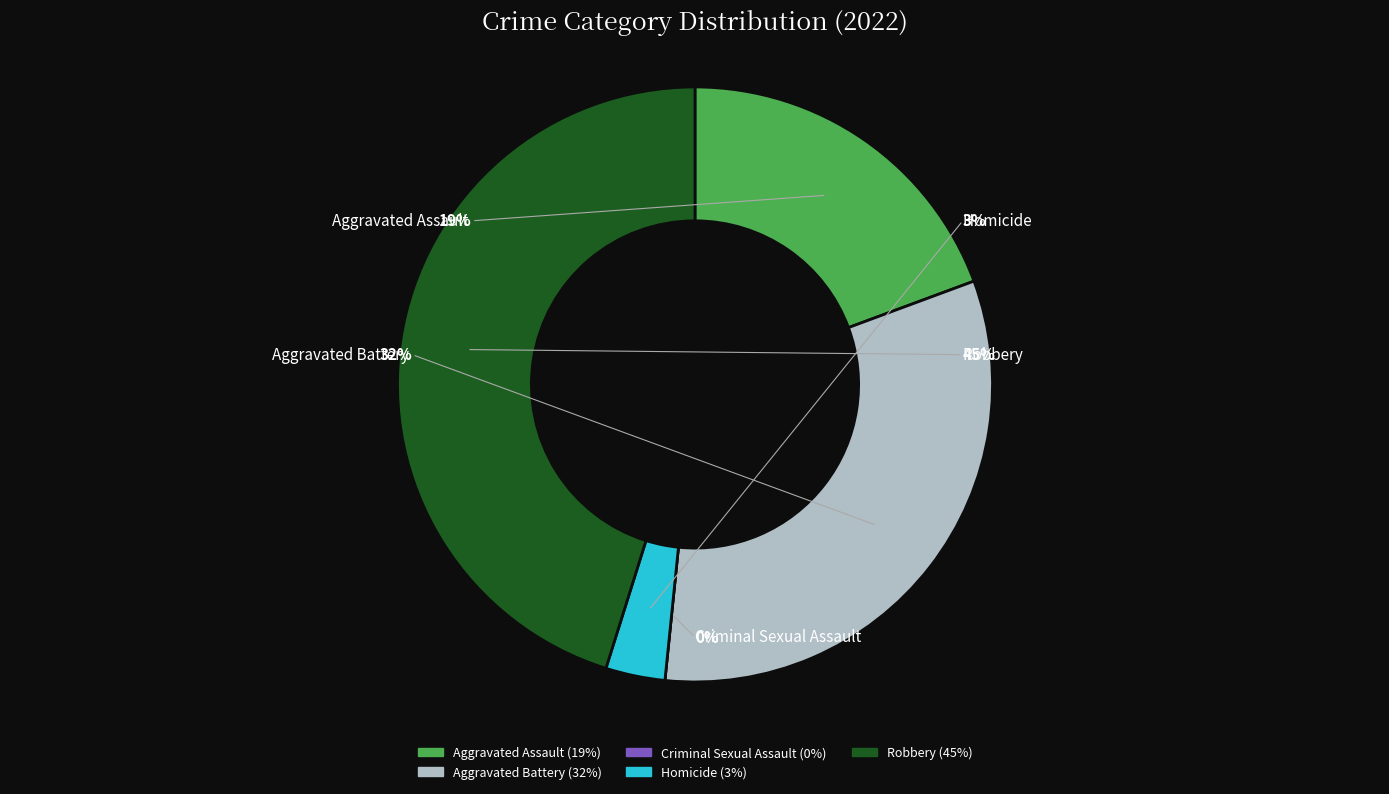

Count the number of slices in the pie.

5